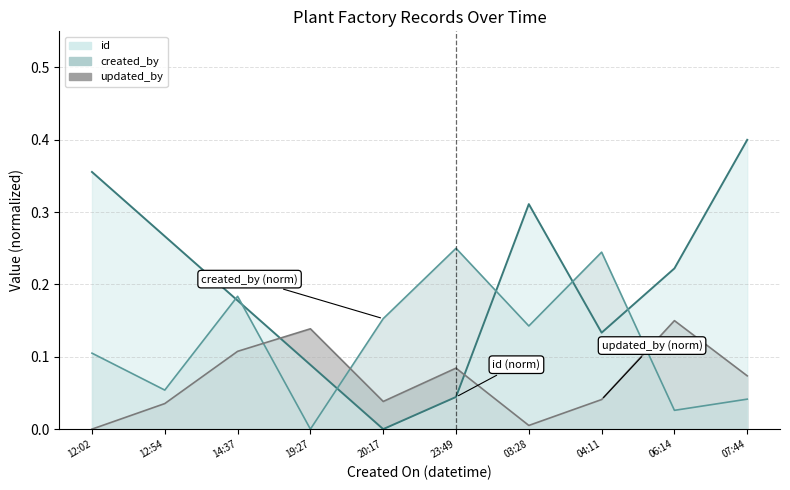

Reading right to left, what are all the values shown in this chart?

id: 0.4	0.2	0.1	0.3	0.0	0.0	0.1	0.2	0.3	0.4
created_by: 0.0	0.0	0.2	0.1	0.2	0.2	0.0	0.2	0.1	0.1
updated_by: 0.1	0.1	0.0	0.0	0.1	0.0	0.1	0.1	0.0	0.0